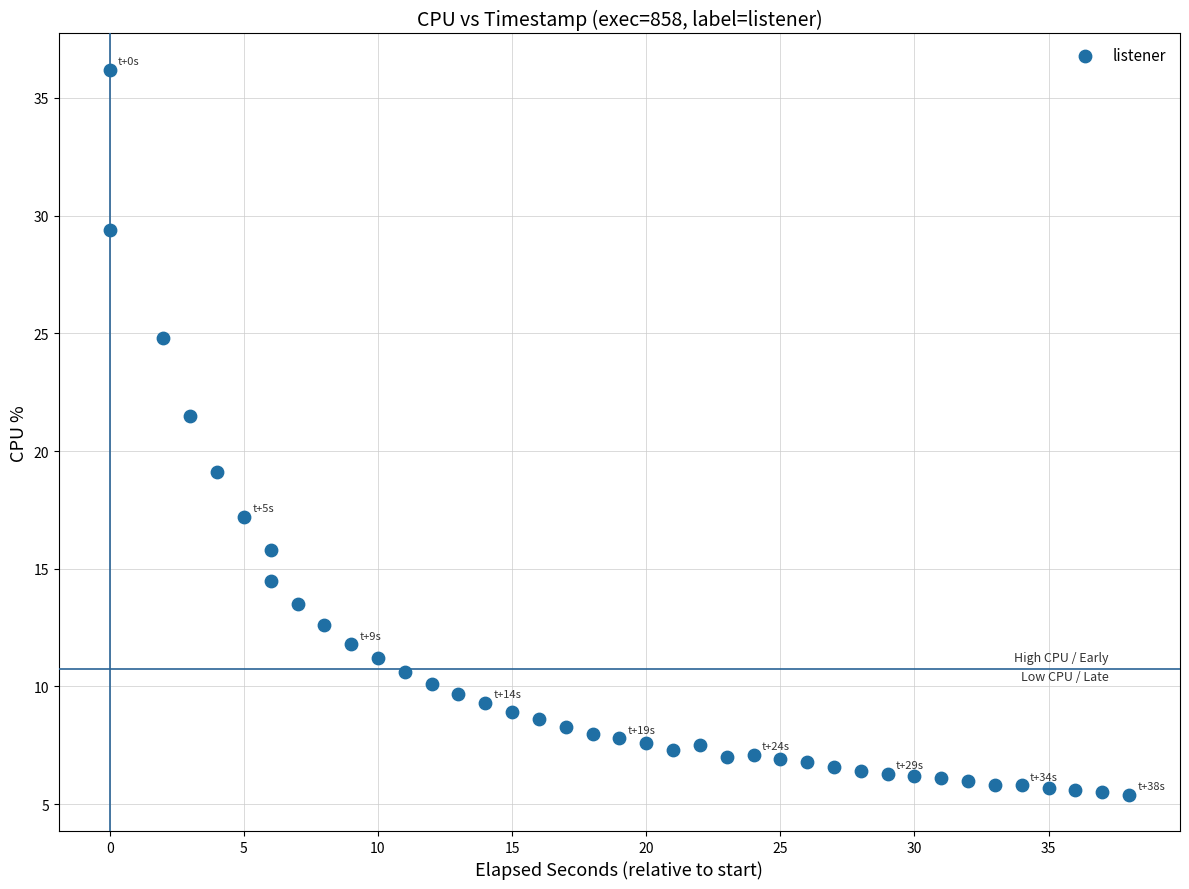

What is the range of Y values (max minus min)?

30.8